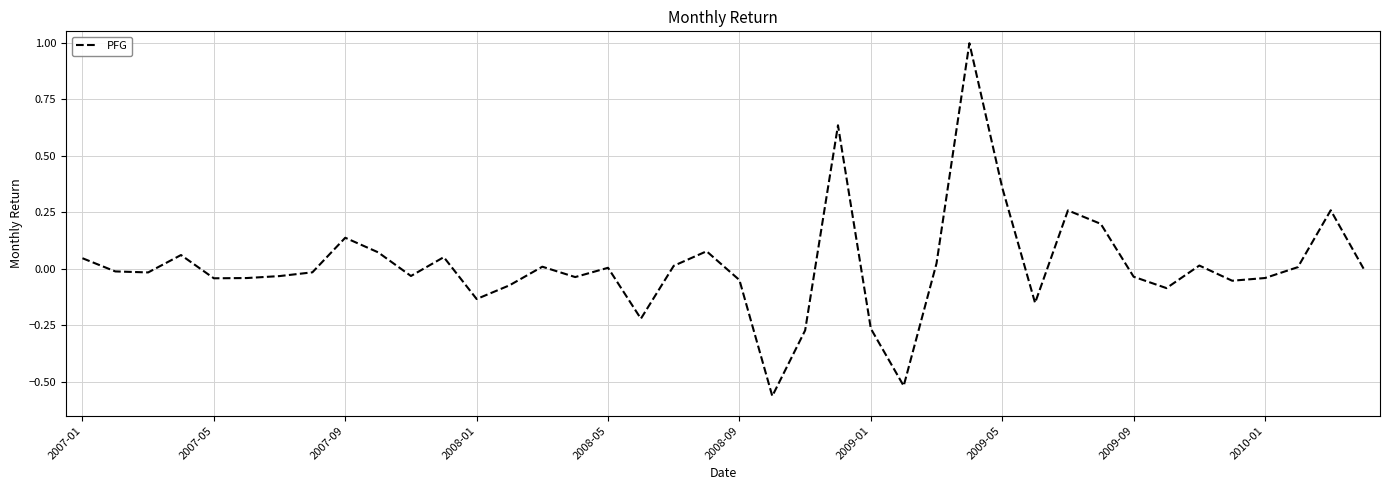

How many categories are shown in the chart?

40